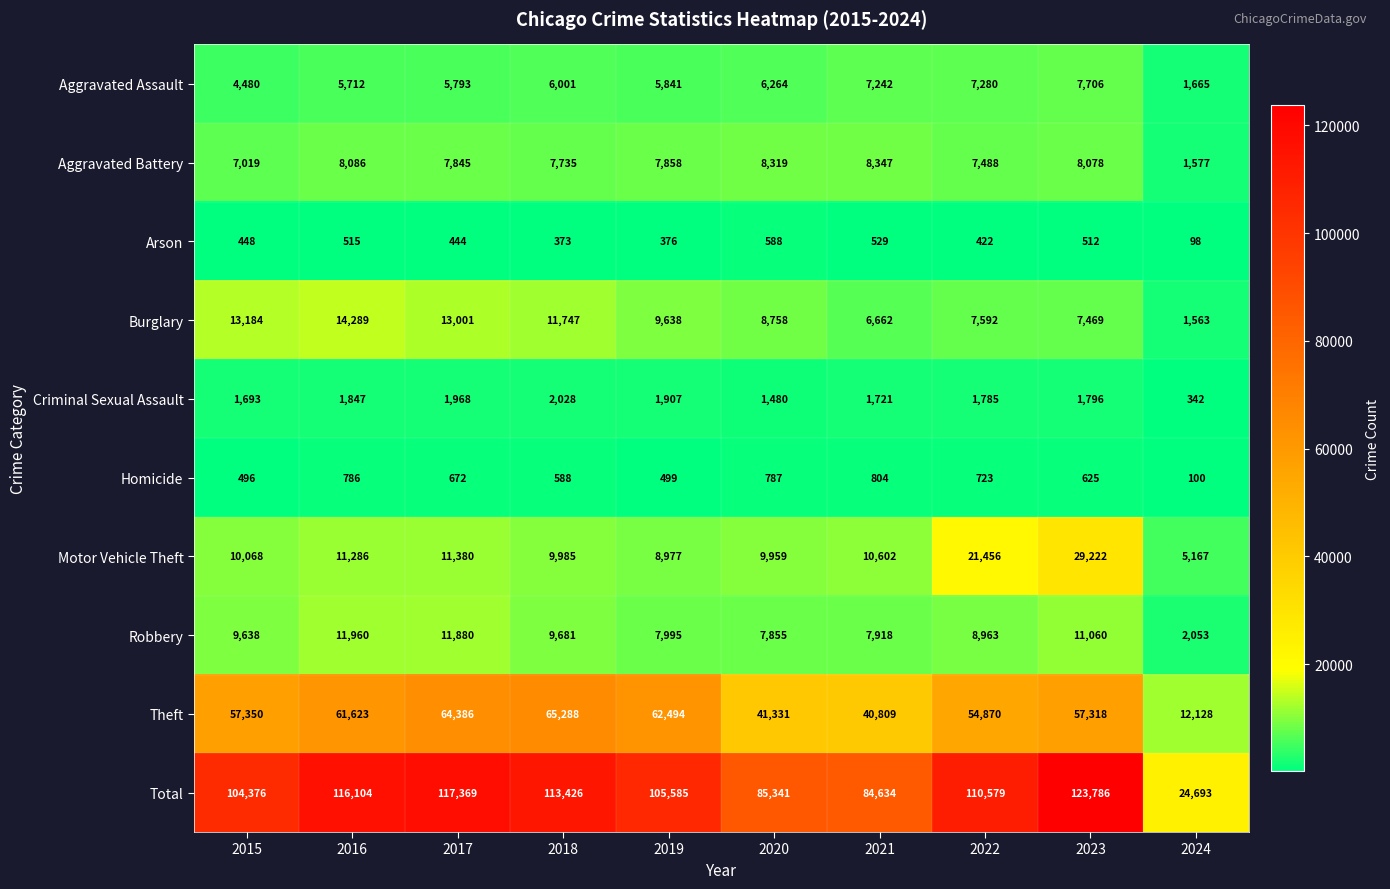

What is the difference between the highest and lowest values at 2023?

123274